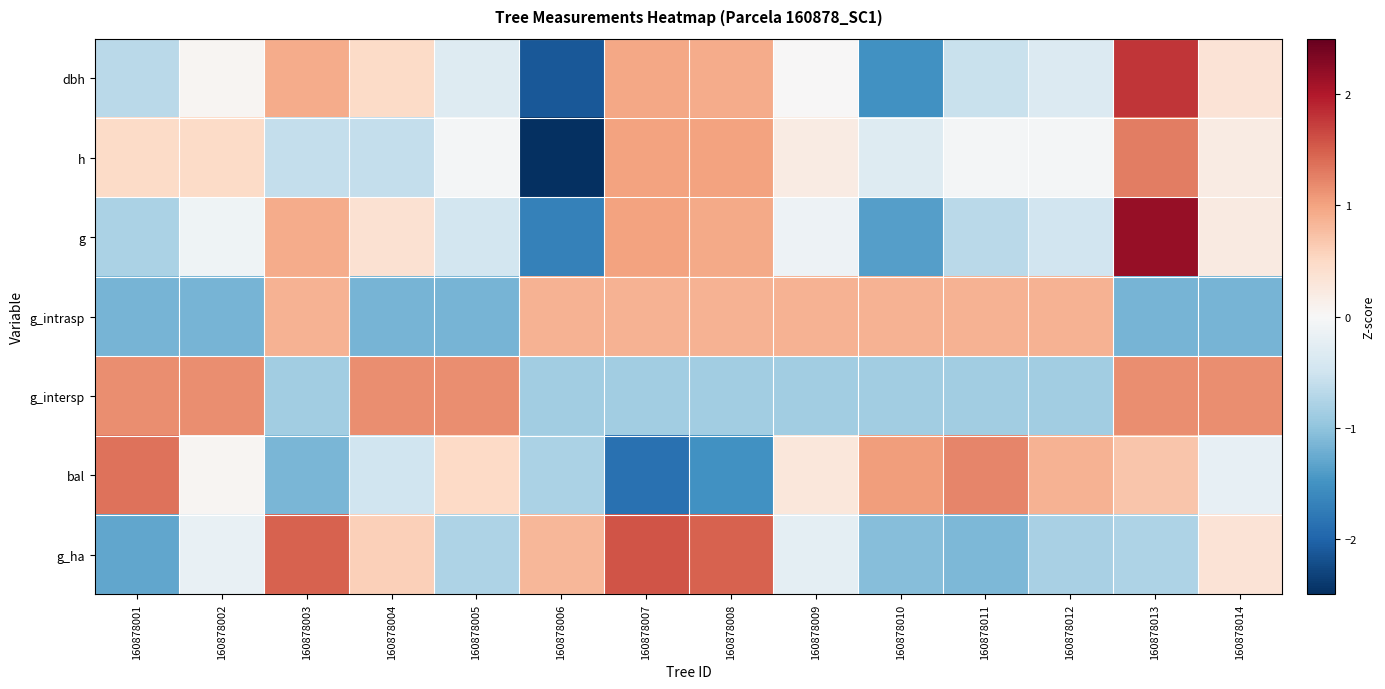

At which category is the sum across all series the highest?

160878013